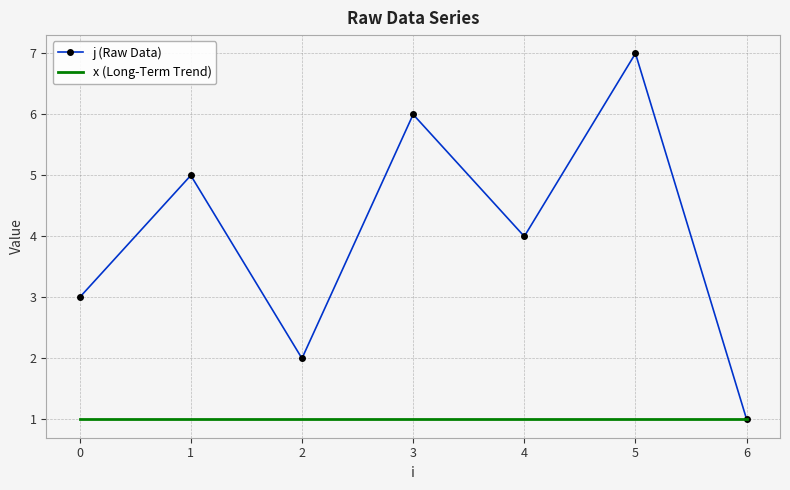

List the series in order of their overall mean, lowest first.

x (Long-Term Trend), j (Raw Data)